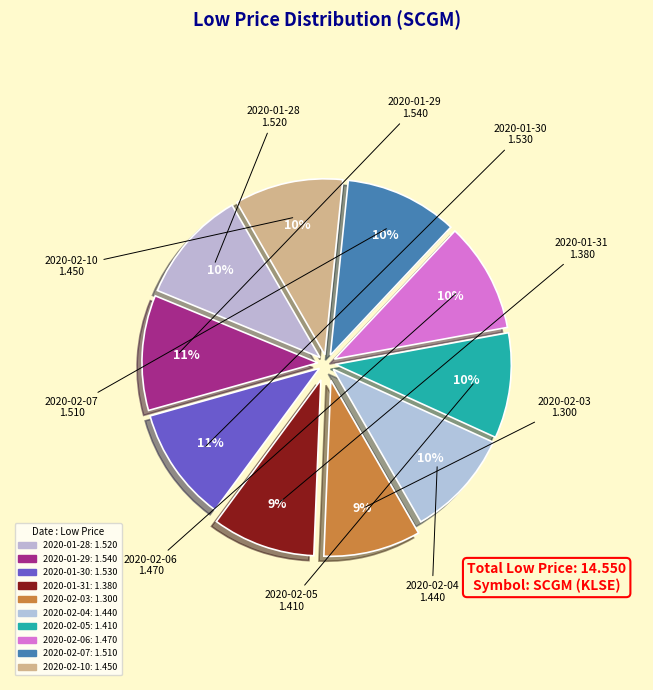

Is there any slice that represents more than half of the pie?

No